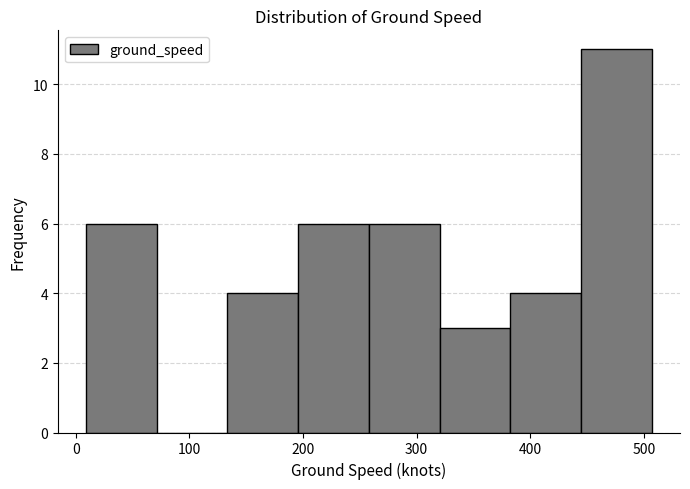

Over which range of the x-axis is the bar tallest?

440 to 510